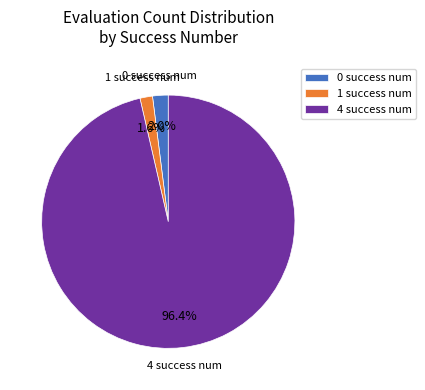

What is the ratio of the value at 1 success num to the value at 0 success num?

0.8